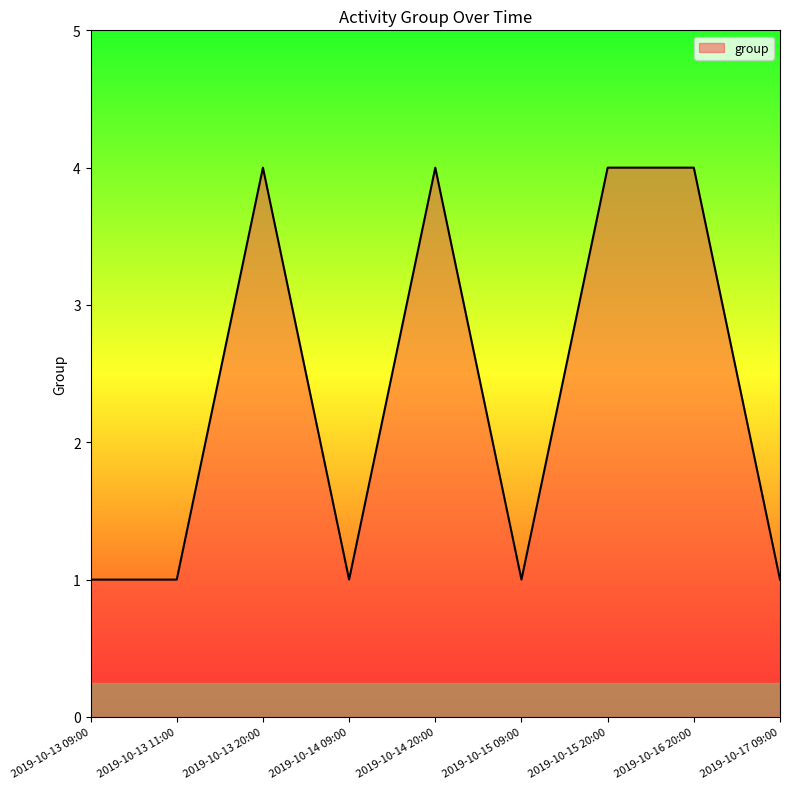

Between 2019-10-14 20:00 and 2019-10-13 11:00, which is larger?

2019-10-14 20:00